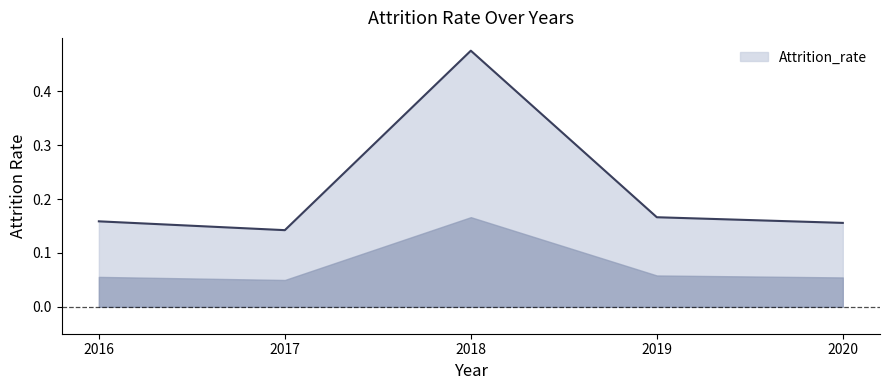

True or false: the data has more than 0 interior local peaks.

True